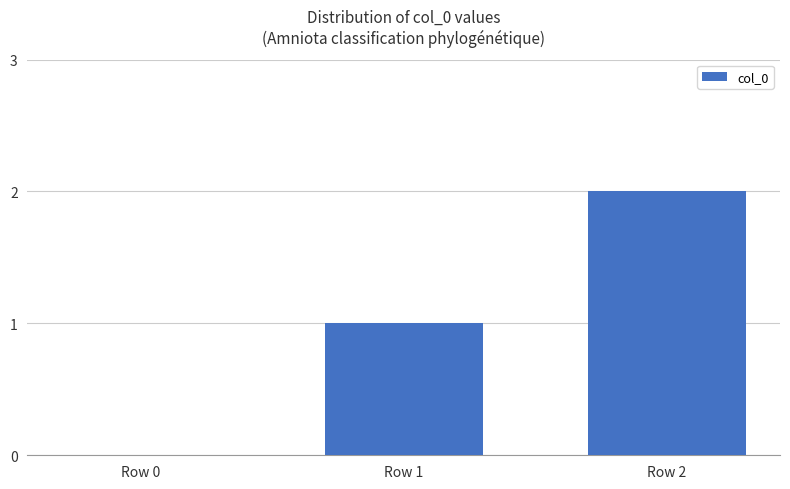

What is the sum of all values?

3